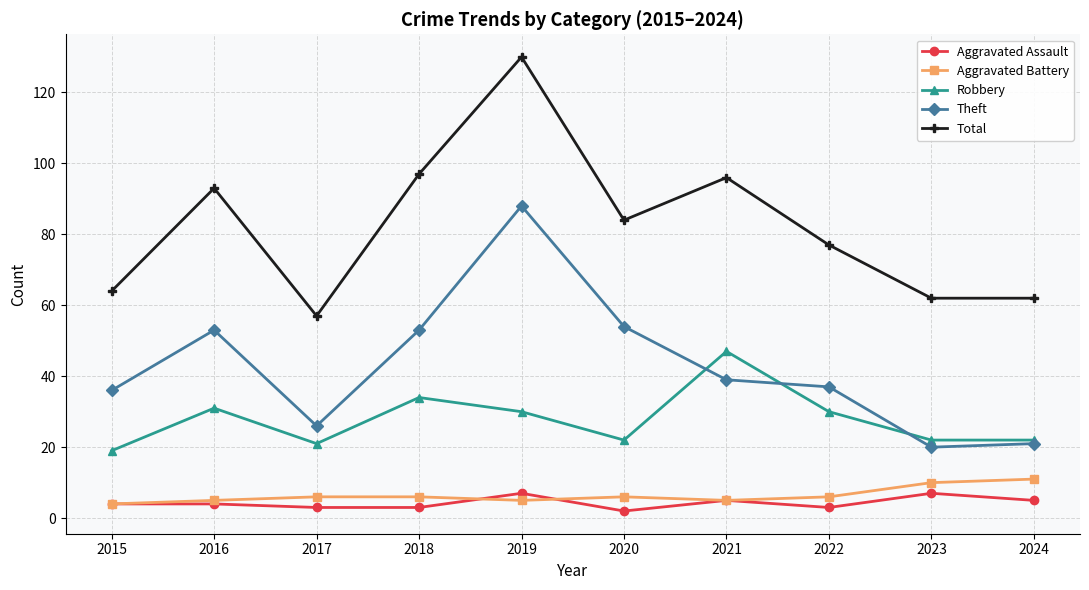

At which category is the sum across all series the highest?

2019